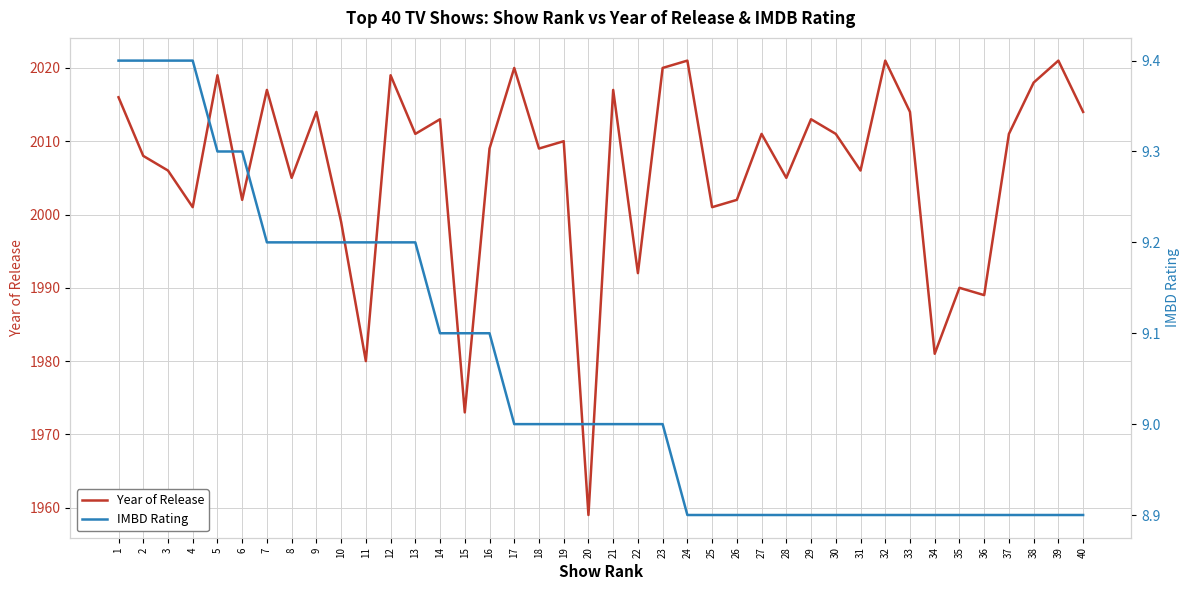

At which label does IMBD Rating first exceed 9?

1